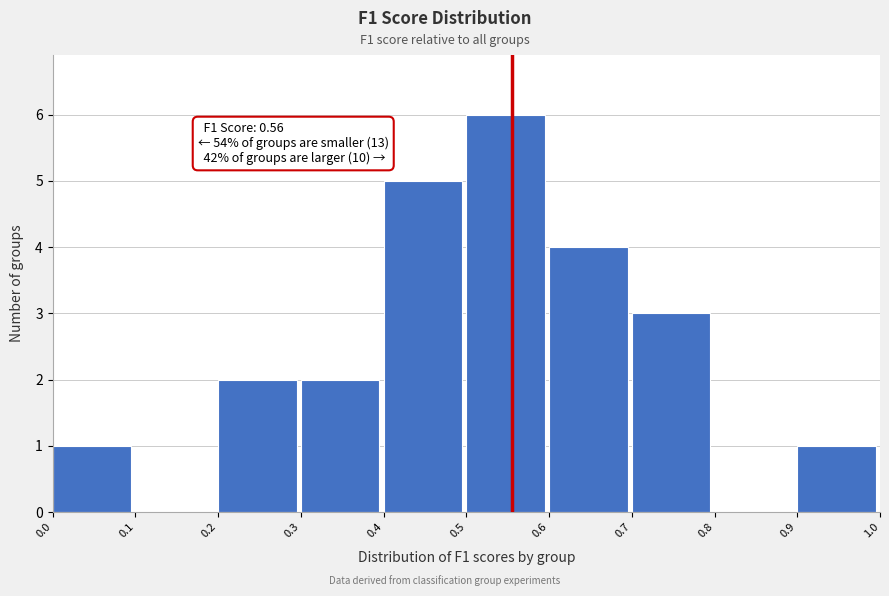

Over which range of the x-axis is the bar tallest?

0.5 to 0.6